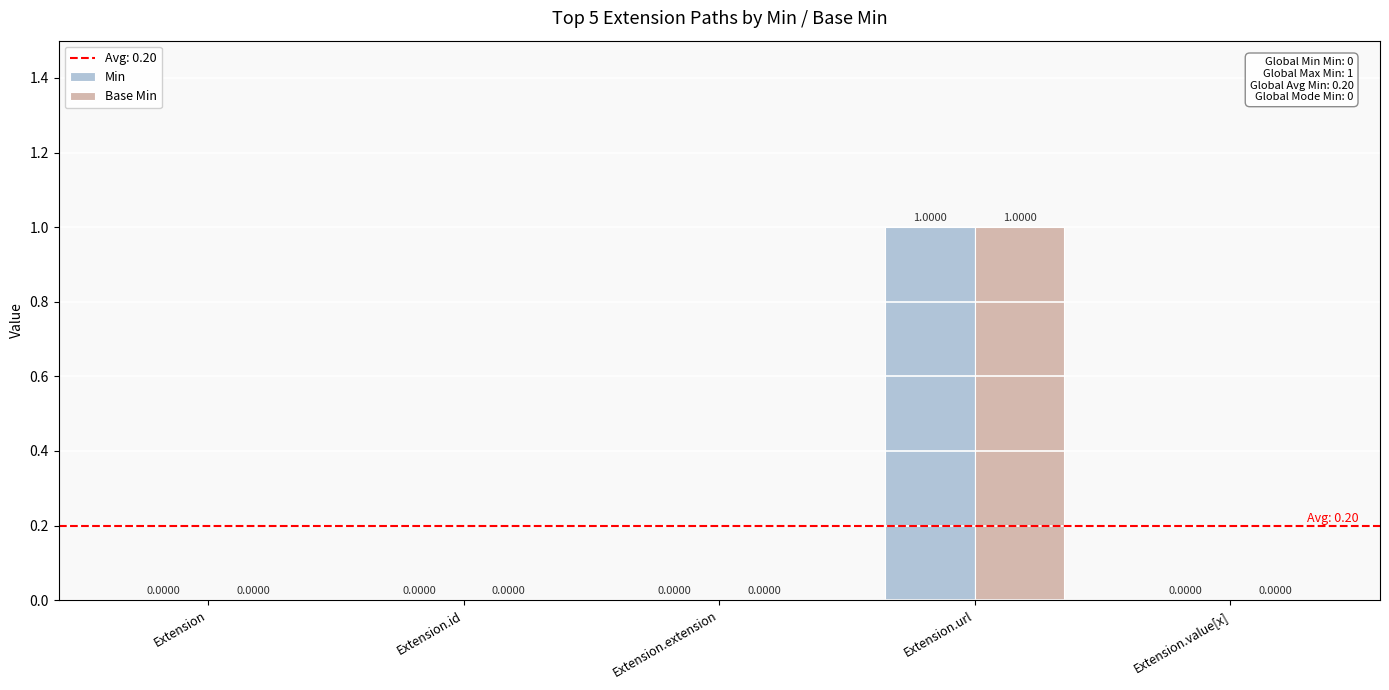

At which category is the sum across all series the highest?

Extension.url